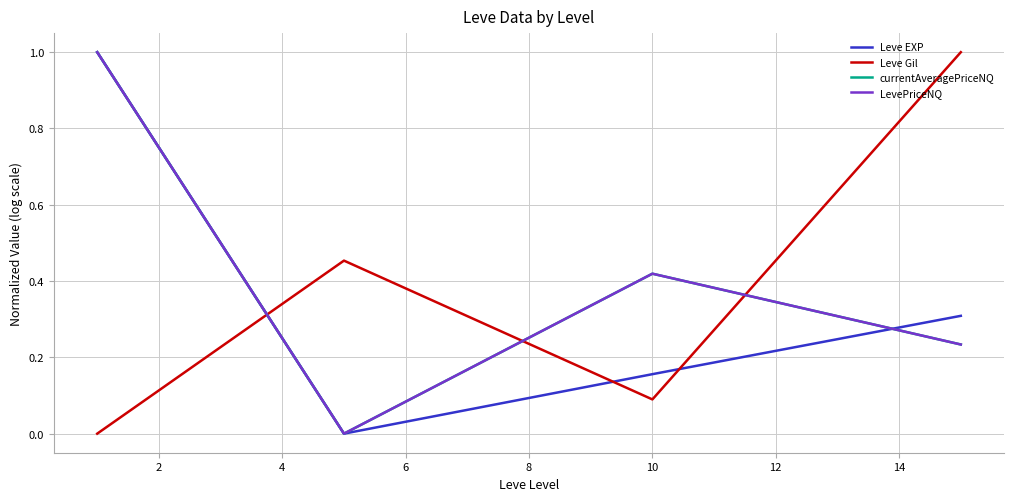

What is the maximum value for LevePriceNQ?

1.0